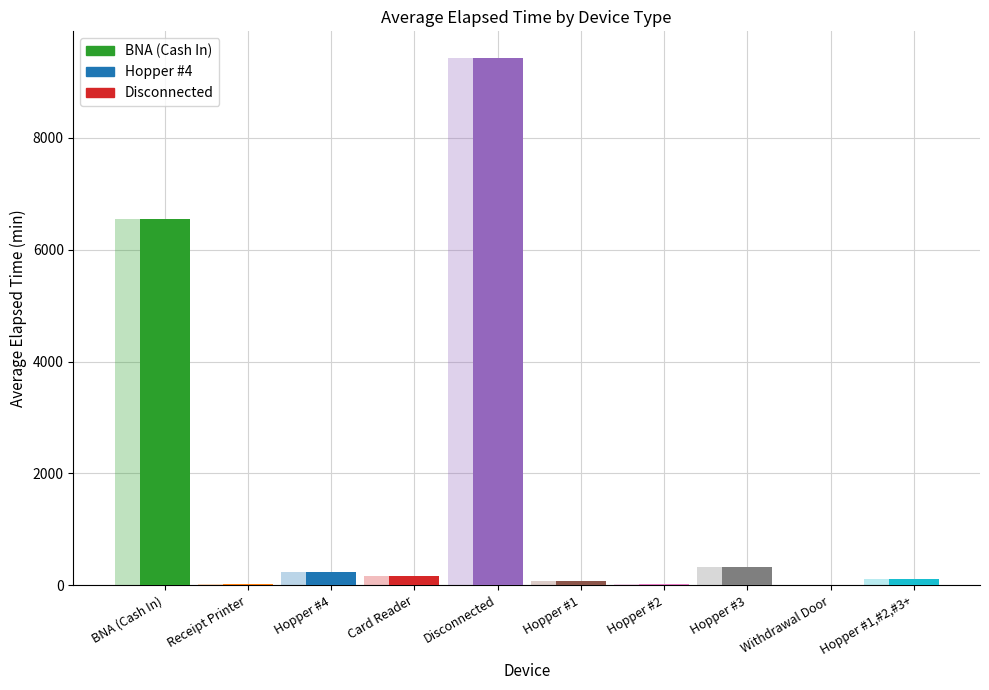

What is the difference between the second highest and second lowest values?

6535.2